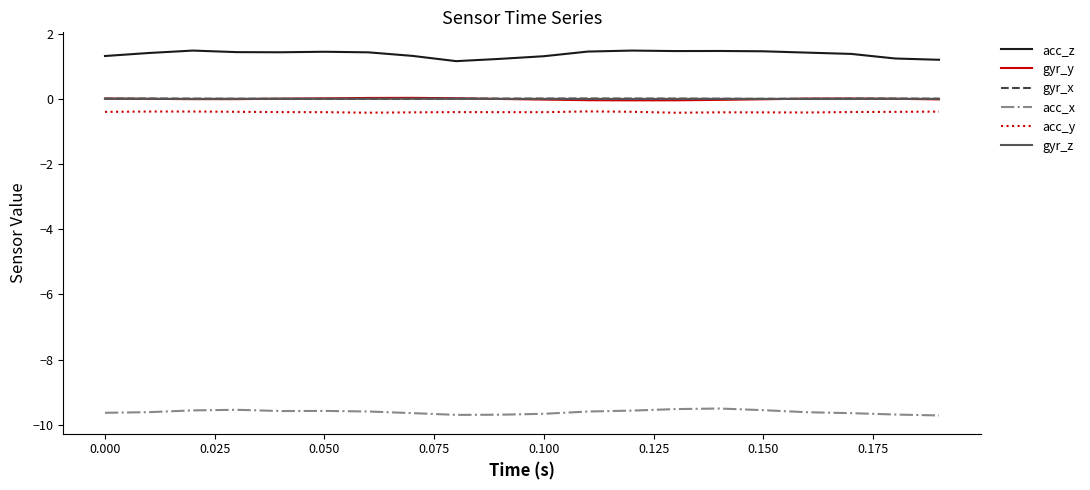

True or false: acc_x and gyr_x cross at least once.

False